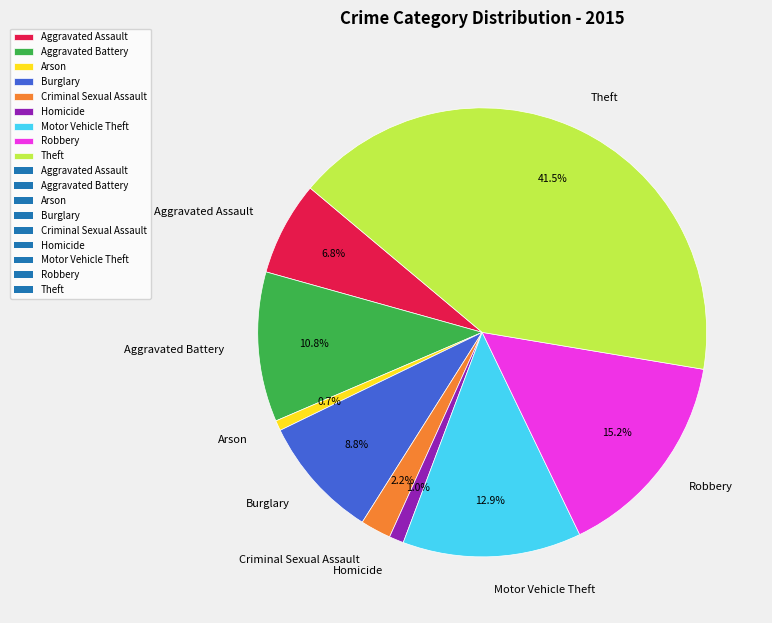

Does Criminal Sexual Assault represent more than half of the total?

No